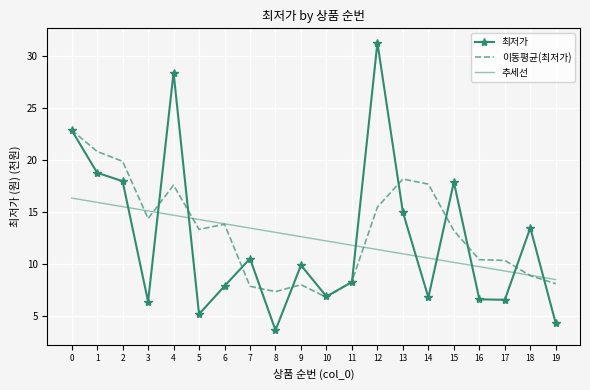

Is the value of 이동평균(최저가) at 8 greater than the value of 추세선 at 14?

No